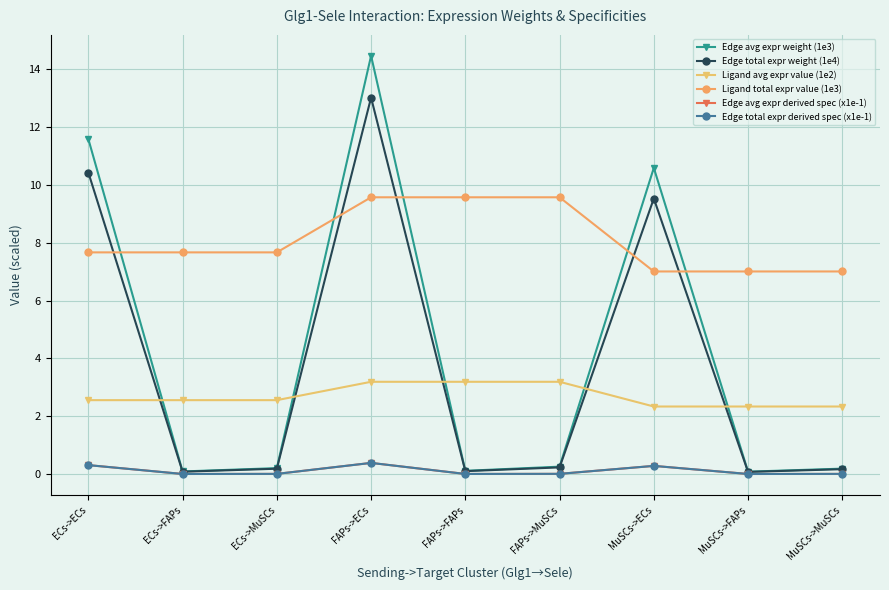

Does the chart have visible grid lines?

Yes